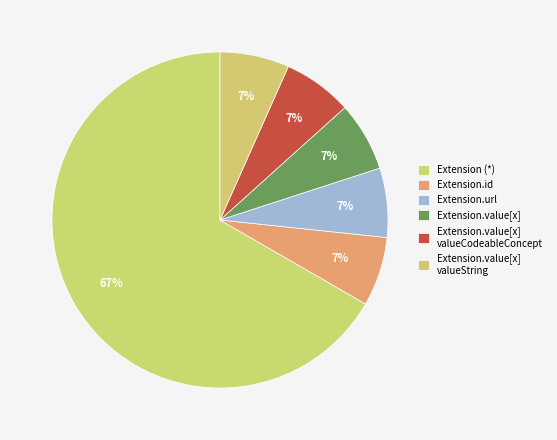

Which category has the biggest portion of the pie?

Extension (*)